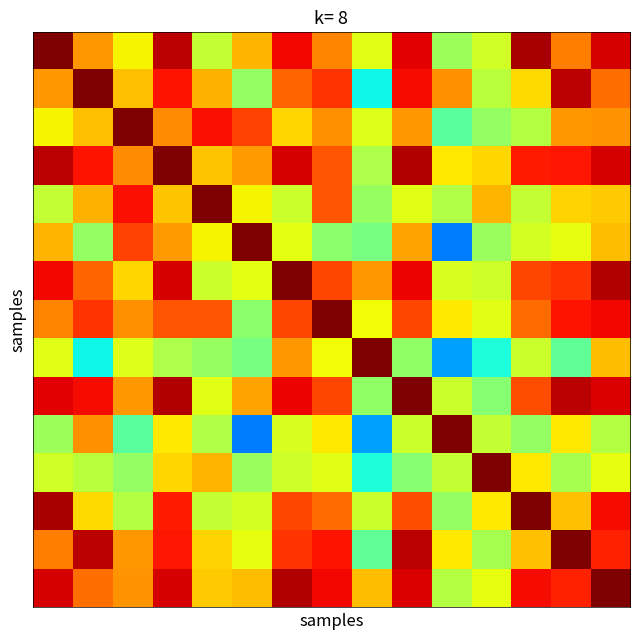

At which category is the sum across all series the highest?

3